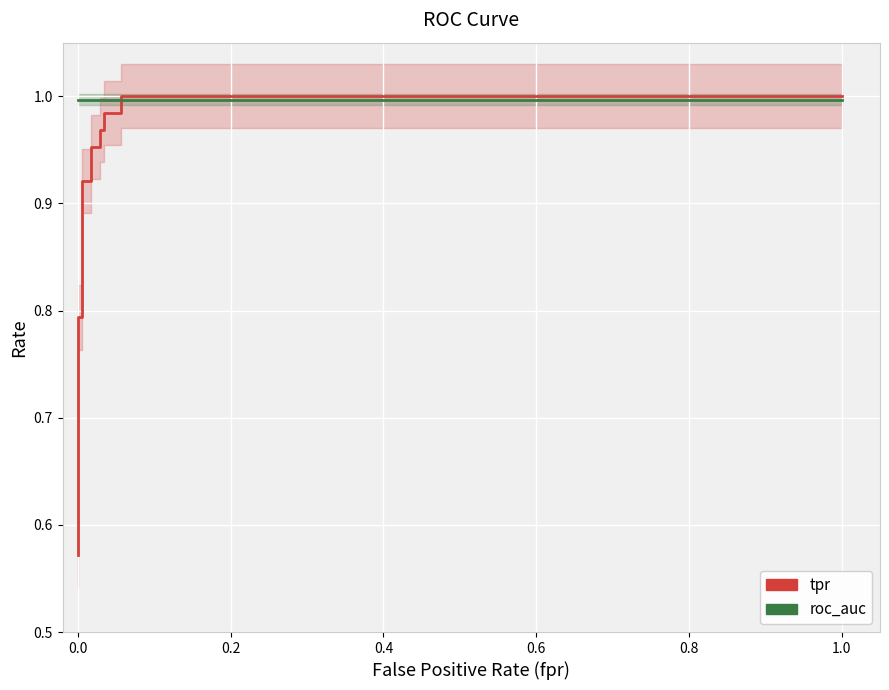

What is the highest value of the tpr series?

1.0